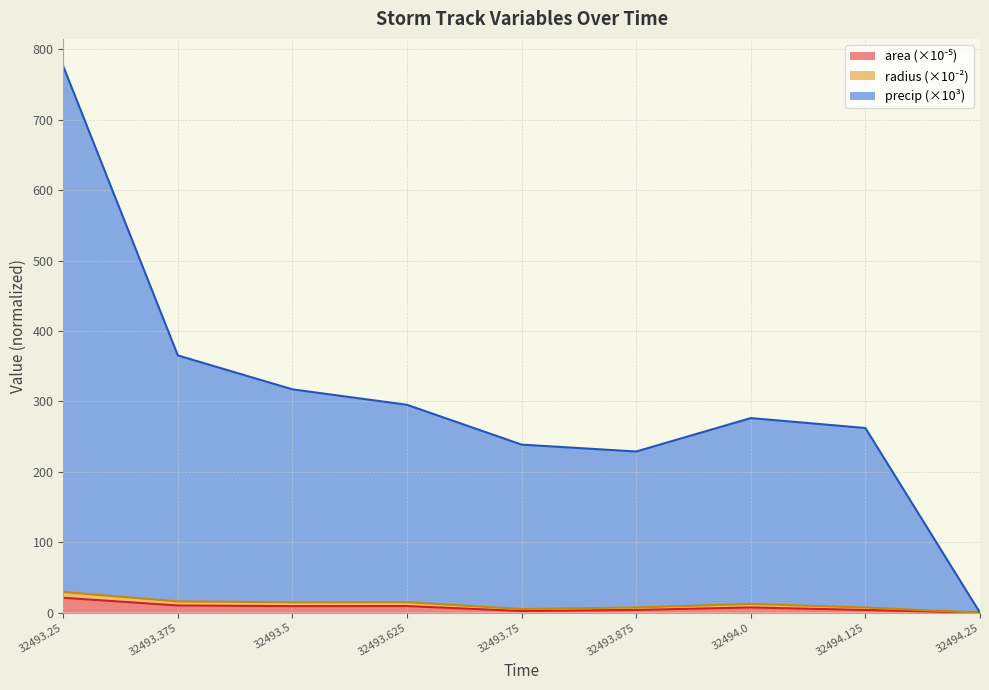

How many positive values does the precip series have?

8